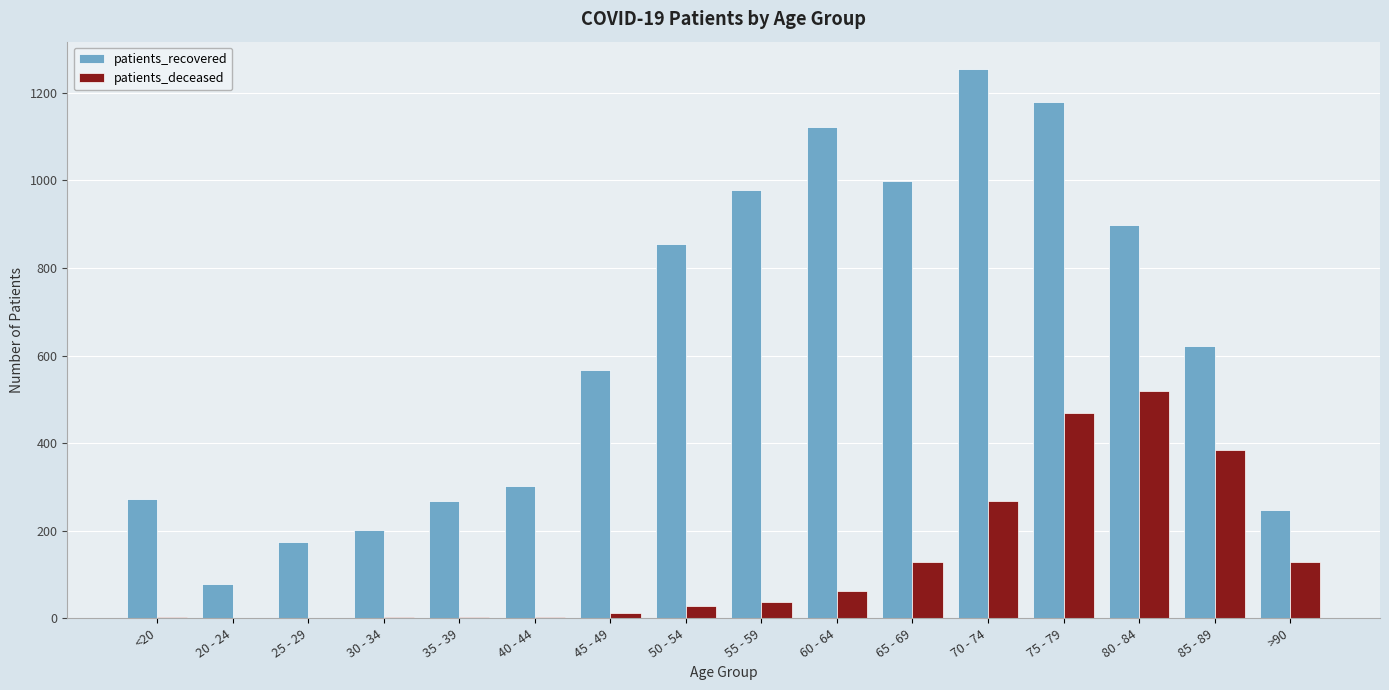

What are all the series names shown in the legend?

patients_recovered, patients_deceased